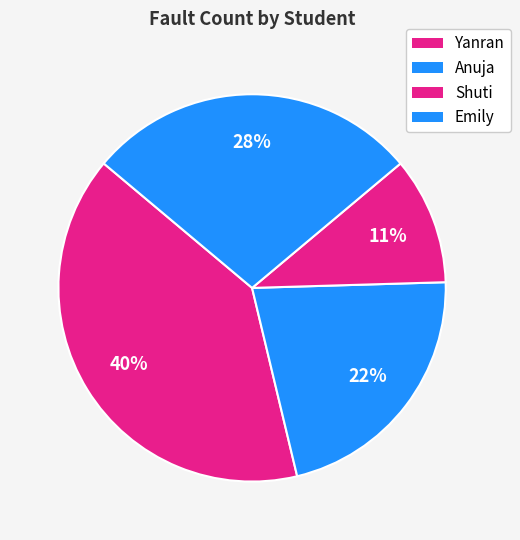

How many slices are in this pie chart?

4